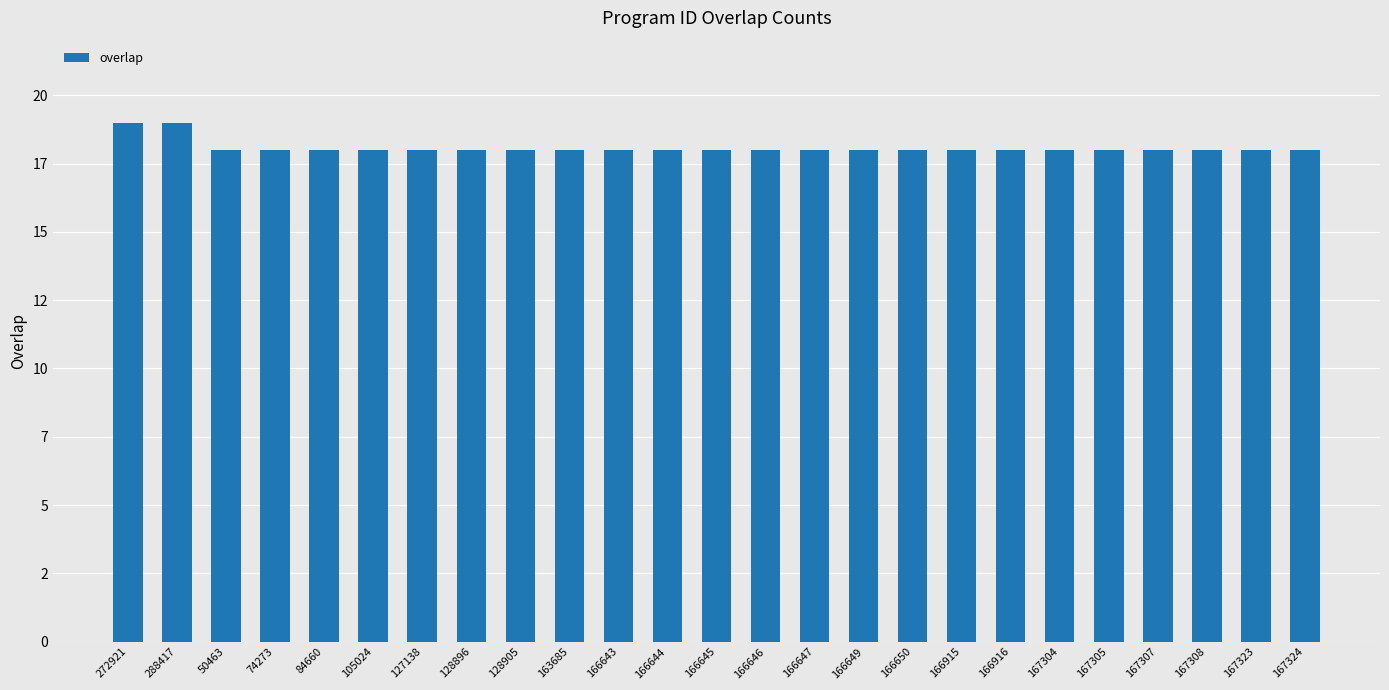

What is the change in value from 288417 to 163685?

-1